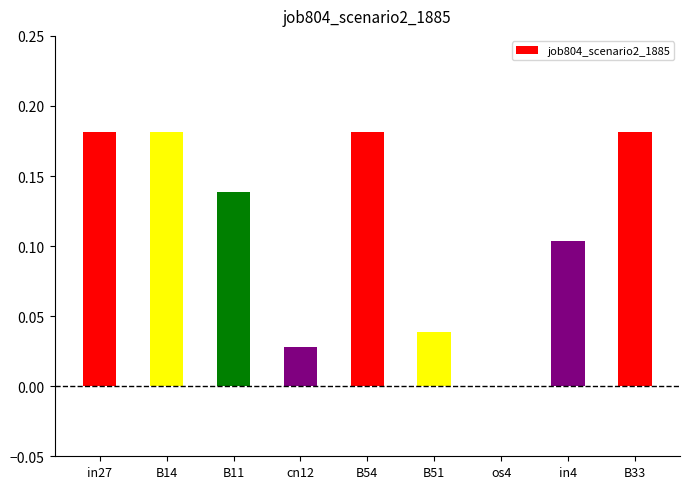

Is it true that the value at os4 is 0.1?

False